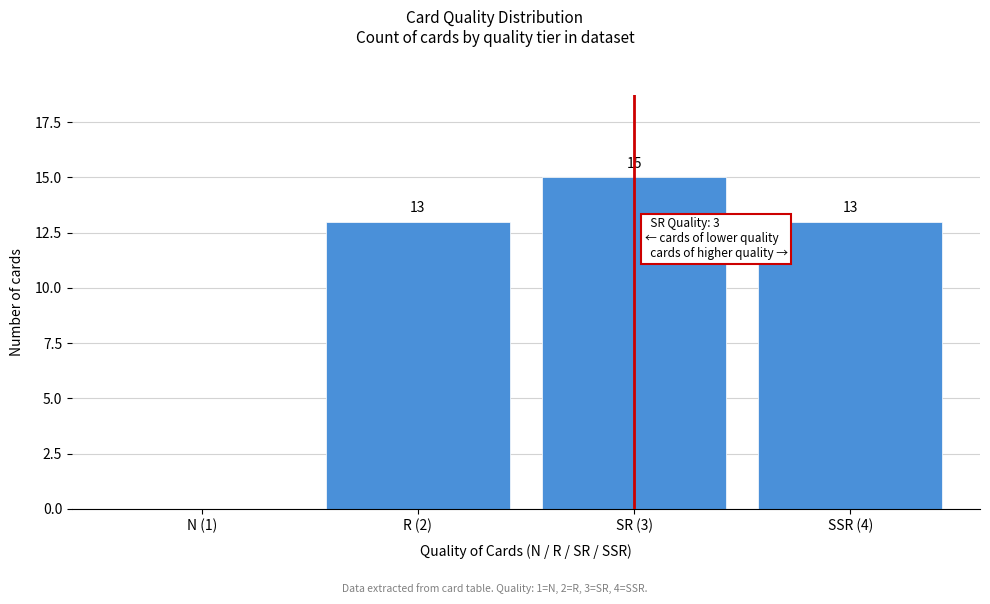

Reading right to left, what are all the values shown in this chart?

SSR (4)=13	SR (3)=15	R (2)=13	N (1)=0